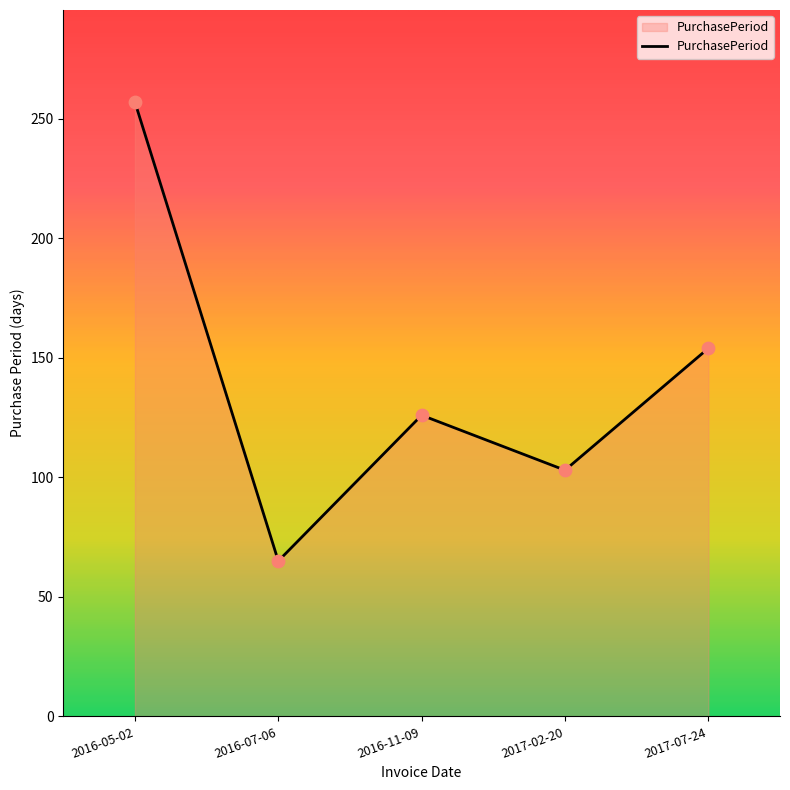

Between 2017-02-20 and 2016-05-02, which is larger?

2016-05-02